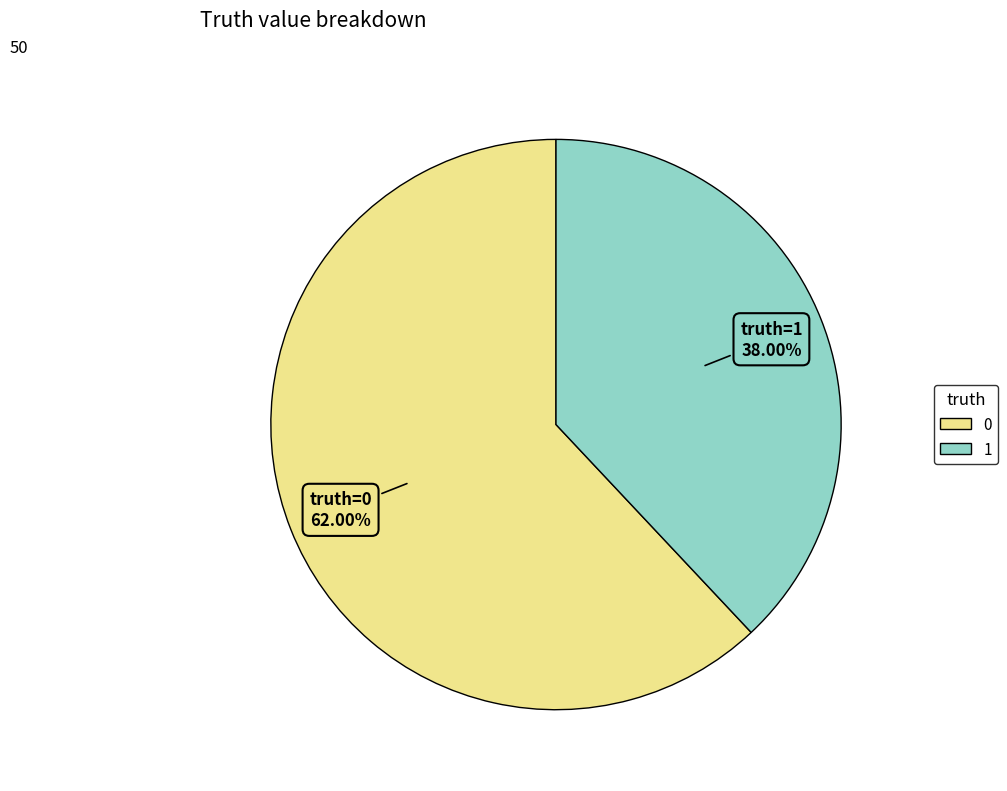

Does any single category account for the majority?

Yes